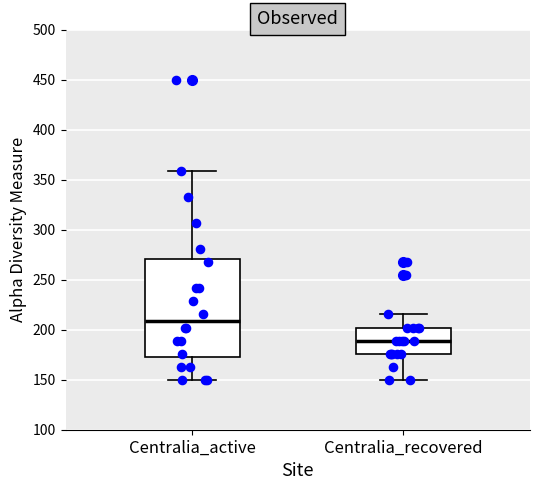

Comparing the boxes themselves (not the whiskers), which one is the tallest?

Centralia_active